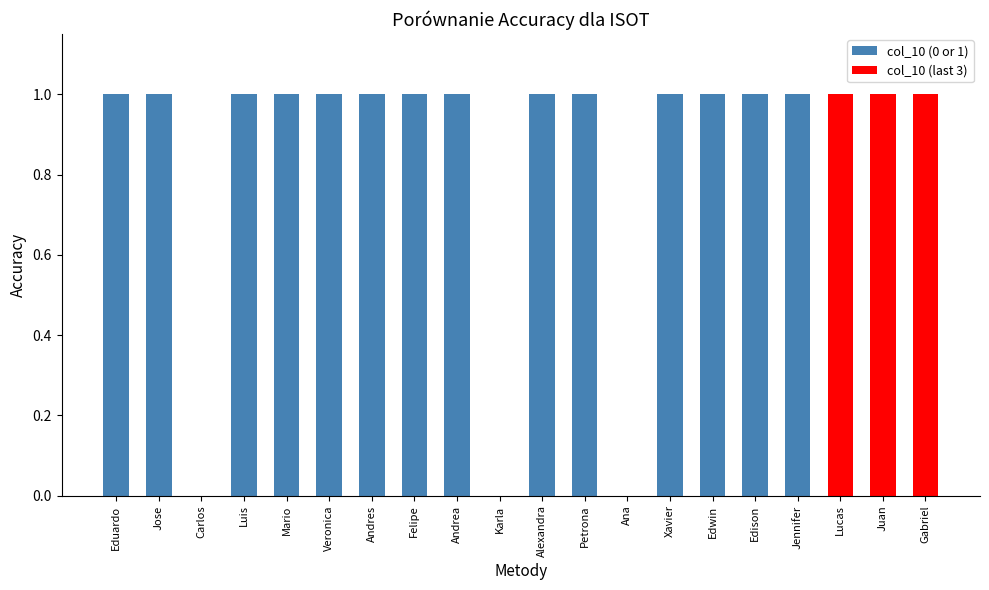

Reading right to left, extract all data points from this chart.

Gabriel=1	Juan=1	Lucas=1	Jennifer=1	Edison=1	Edwin=1	Xavier=1	Ana=0	Petrona=1	Alexandra=1	Karla=0	Andrea=1	Felipe=1	Andres=1	Veronica=1	Mario=1	Luis=1	Carlos=0	Jose=1	Eduardo=1